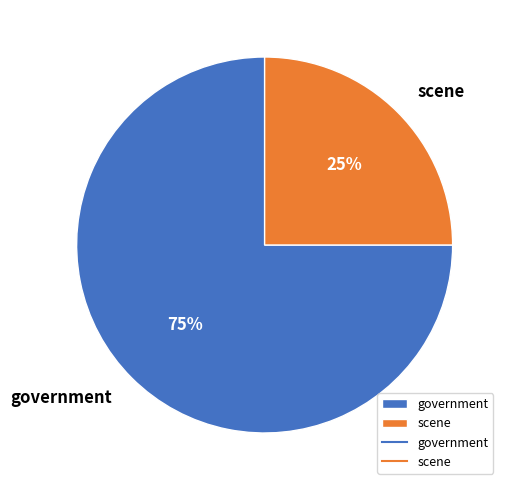

The scene slice represents 10% of the pie. True or false?

False